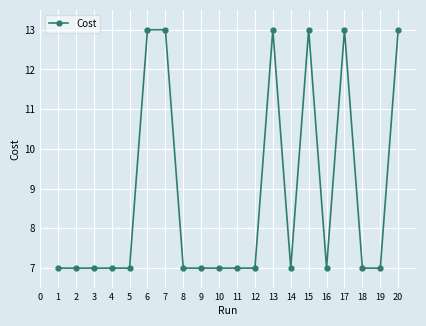

True or false: there are more than 0 points higher than both neighbors.

True